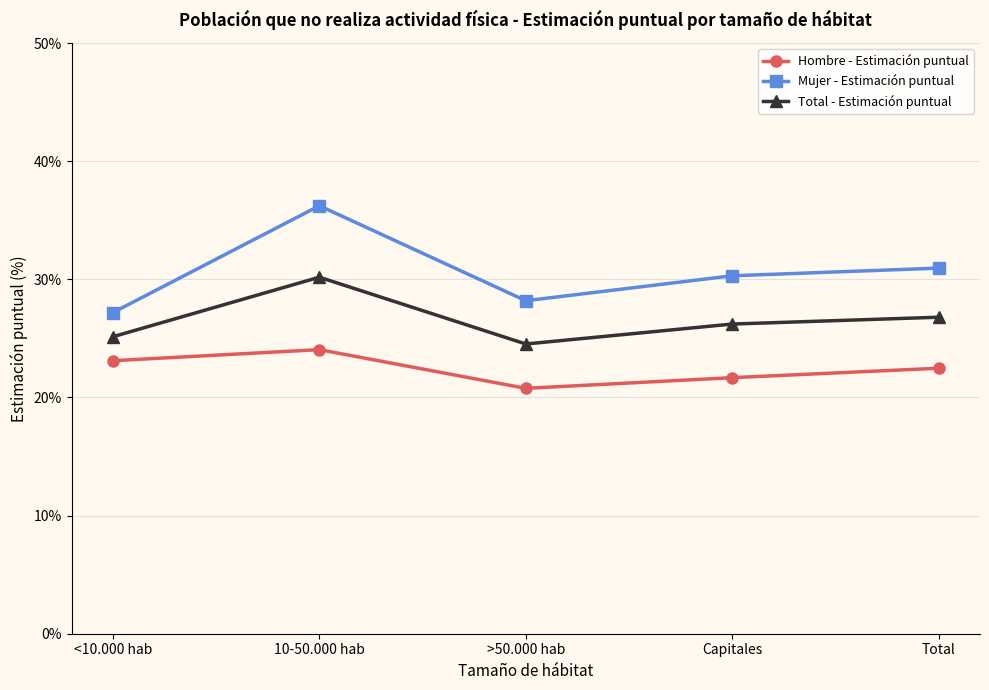

What is the difference between the highest and lowest values at 10-50.000 hab?

12.2